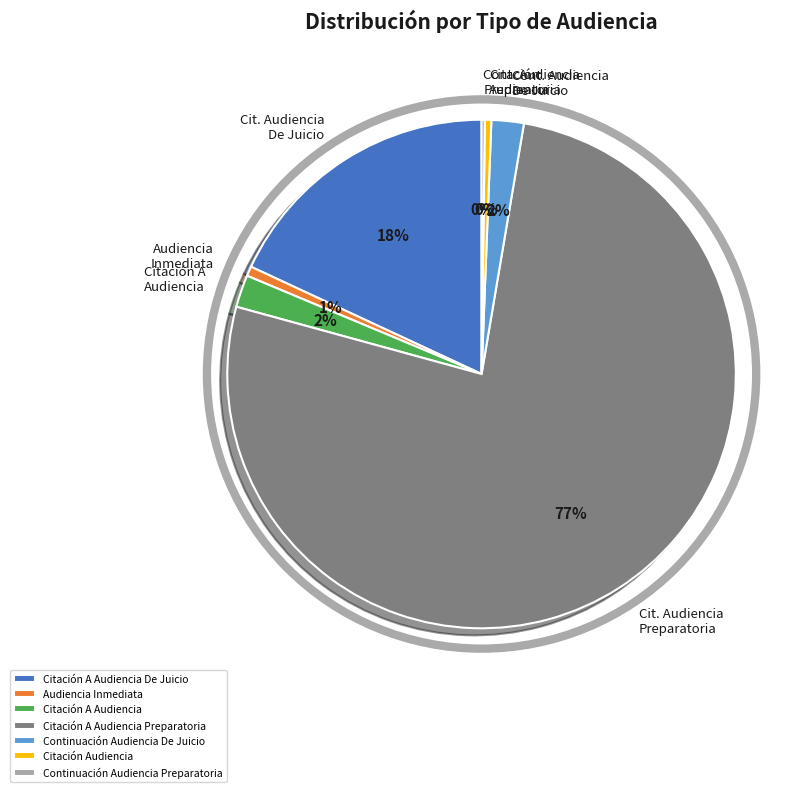

Which slice is the largest?

Citación A Audiencia Preparatoria